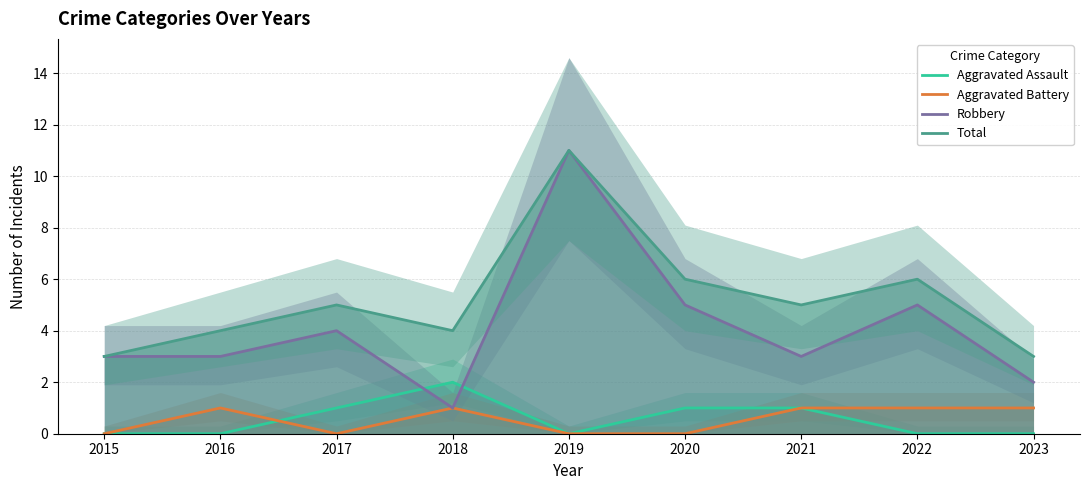

Reading left to right, transcribe all the data shown in this chart.

Aggravated Assault: 0	0	1	2	0	1	1	0	0
Aggravated Battery: 0	1	0	1	0	0	1	1	1
Robbery: 3	3	4	1	11	5	3	5	2
Total: 3	4	5	4	11	6	5	6	3